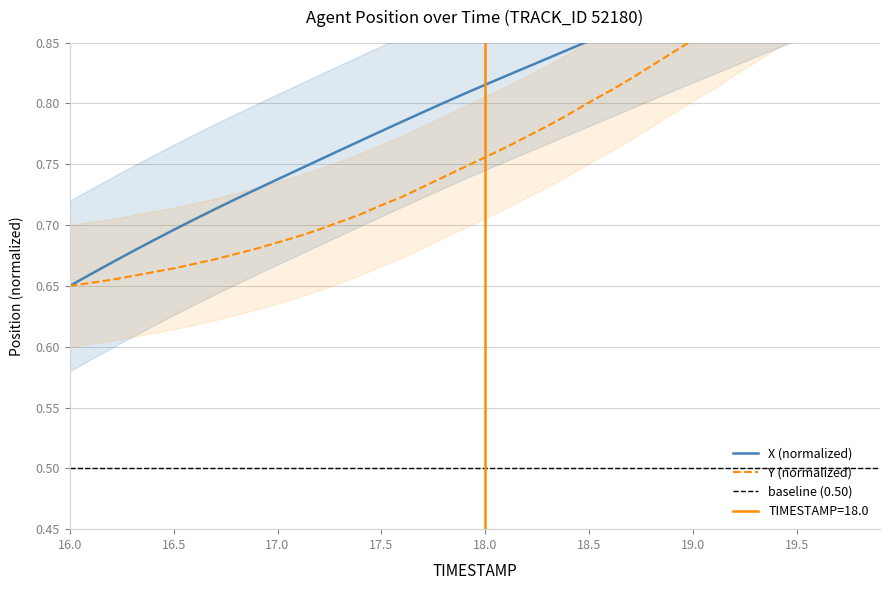

Reading left to right, extract all data points from this chart.

X: 16.0=0.7	16.1=0.7	16.2=0.7	16.3=0.7	16.4=0.7	16.5=0.7	16.6=0.7	16.7=0.7	16.8=0.7	16.9=0.7	17.0=0.7	17.1=0.7	17.2=0.8	17.3=0.8	17.4=0.8	17.5=0.8	17.6=0.8	17.7=0.8	17.8=0.8	17.9=0.8	18.0=0.8	18.1=0.8	18.2=0.8	18.3=0.8	18.4=0.8	18.5=0.9	18.6=0.9	18.7=0.9	18.8=0.9	18.9=0.9	19.0=0.9	19.1=0.9	19.2=0.9	19.3=0.9	19.4=0.9	19.5=0.9	19.6=0.9	19.7=0.9	19.8=0.9	19.9=0.9
Y: 16.0=0.7	16.1=0.7	16.2=0.7	16.3=0.7	16.4=0.7	16.5=0.7	16.6=0.7	16.7=0.7	16.8=0.7	16.9=0.7	17.0=0.7	17.1=0.7	17.2=0.7	17.3=0.7	17.4=0.7	17.5=0.7	17.6=0.7	17.7=0.7	17.8=0.7	17.9=0.7	18.0=0.8	18.1=0.8	18.2=0.8	18.3=0.8	18.4=0.8	18.5=0.8	18.6=0.8	18.7=0.8	18.8=0.8	18.9=0.8	19.0=0.9	19.1=0.9	19.2=0.9	19.3=0.9	19.4=0.9	19.5=0.9	19.6=0.9	19.7=0.9	19.8=0.9	19.9=0.9